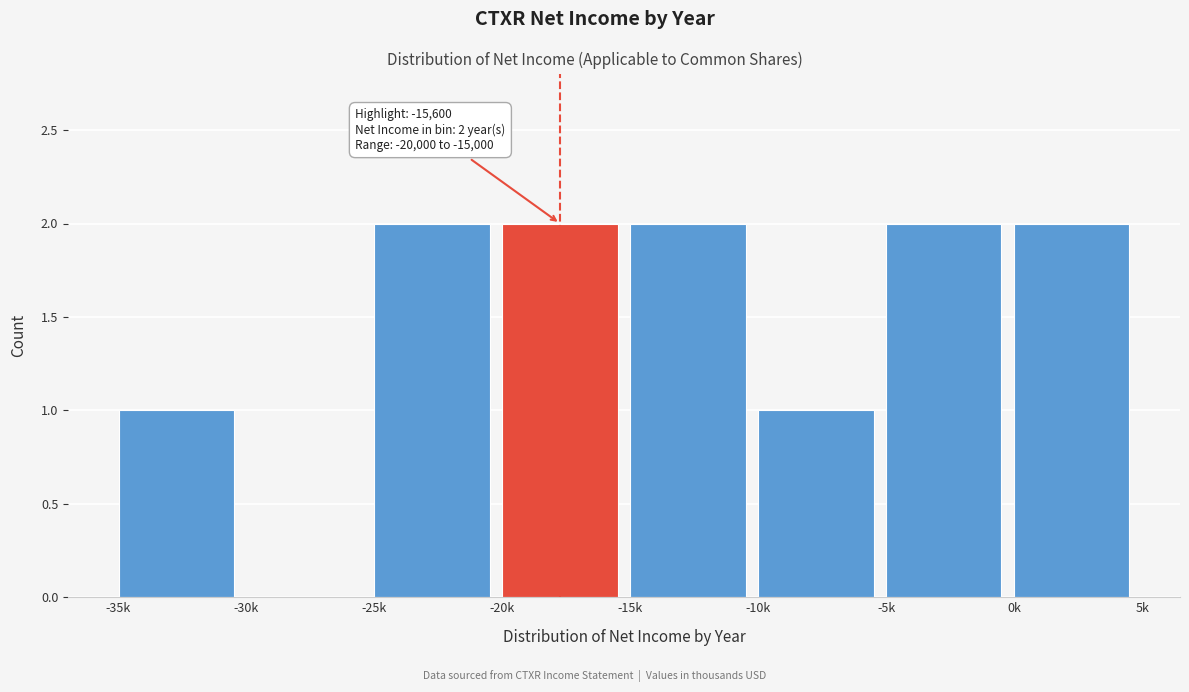

Reading left to right, transcribe all the data shown in this chart.

-35k=1	-30k=0	-25k=2	-20k=2	-15k=2	-10k=1	-5k=2	0k=2